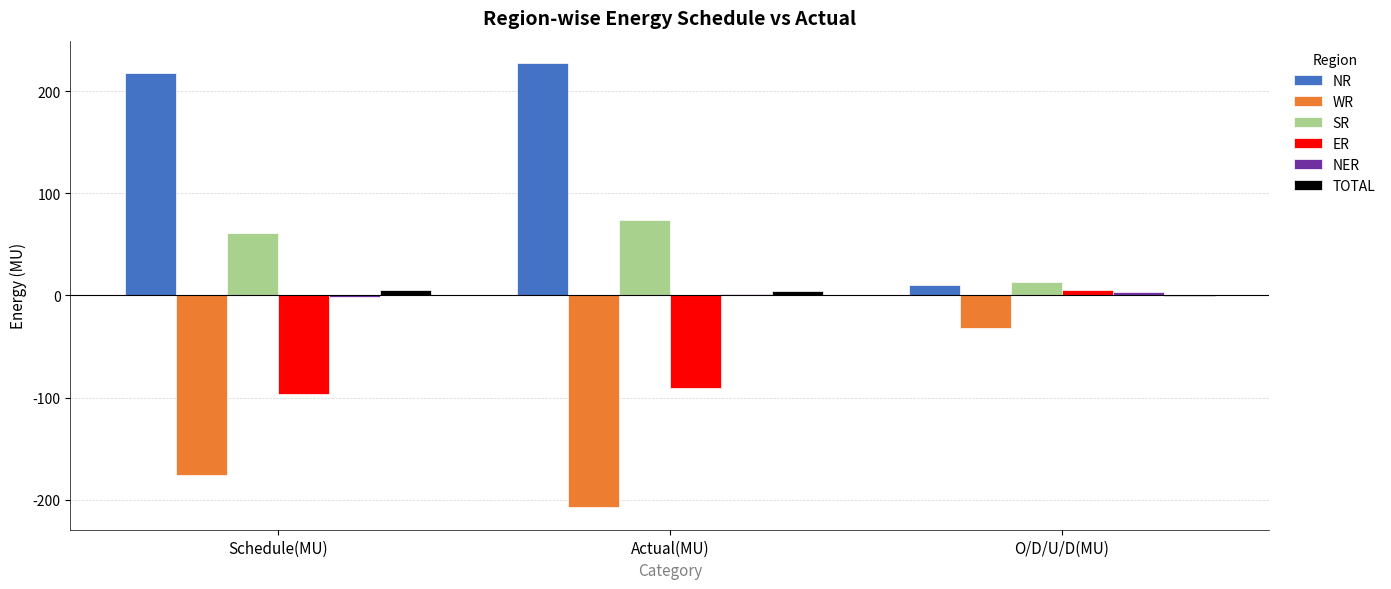

What is the highest value of the TOTAL series?

5.2